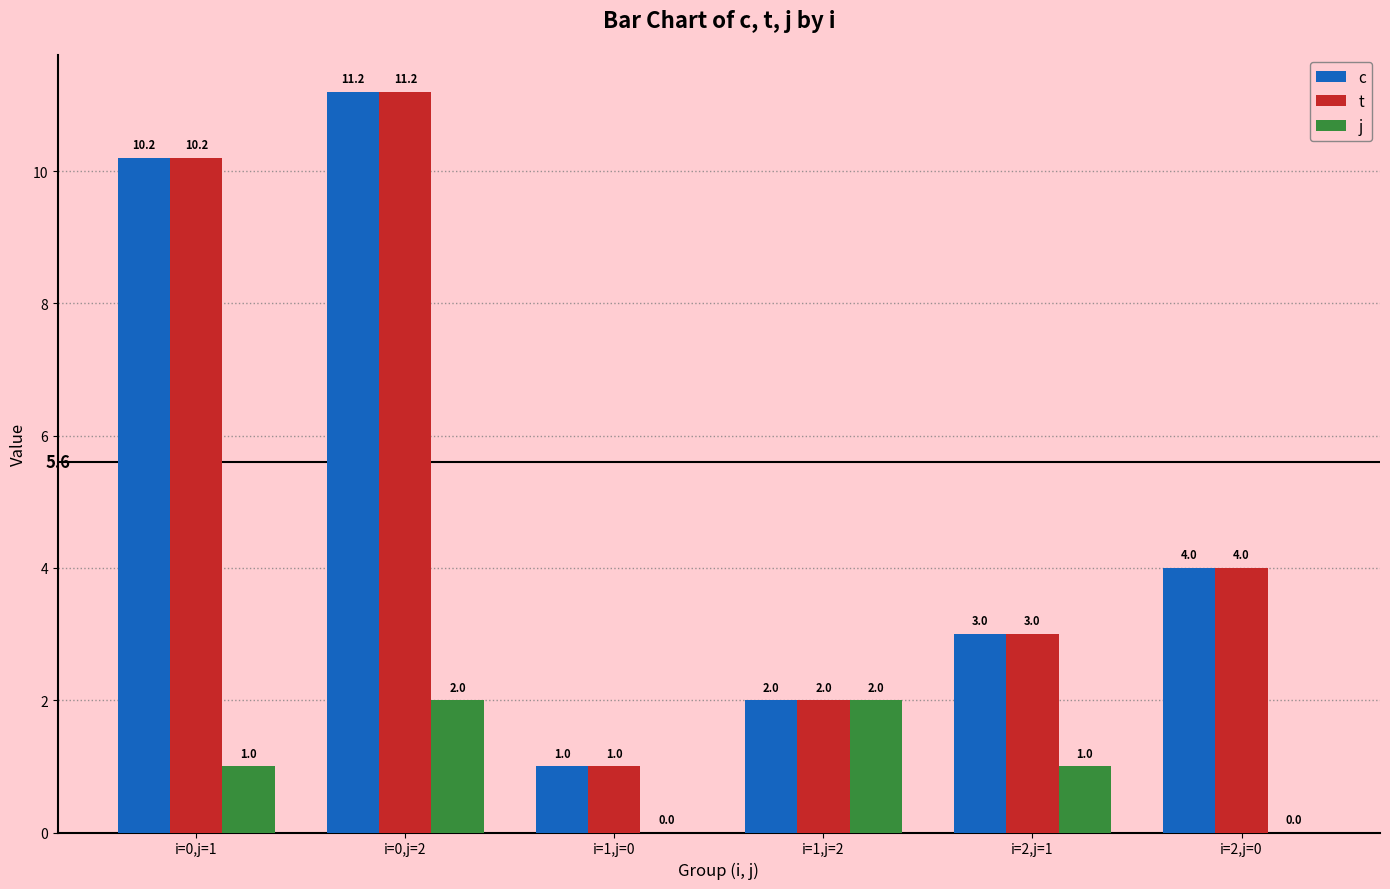

What is the highest value of the t series?

11.2